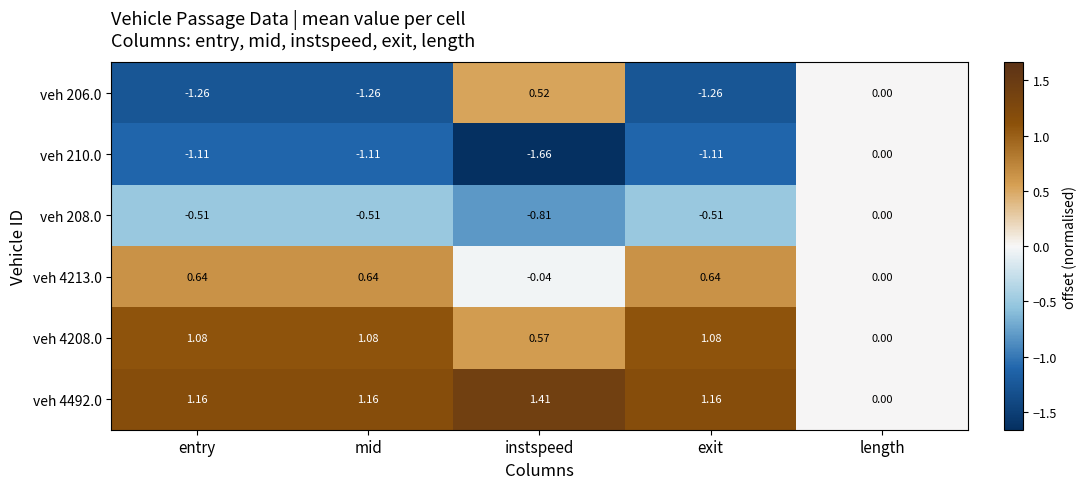

Between mid and instspeed, which series saw the biggest shift?

veh 206.0